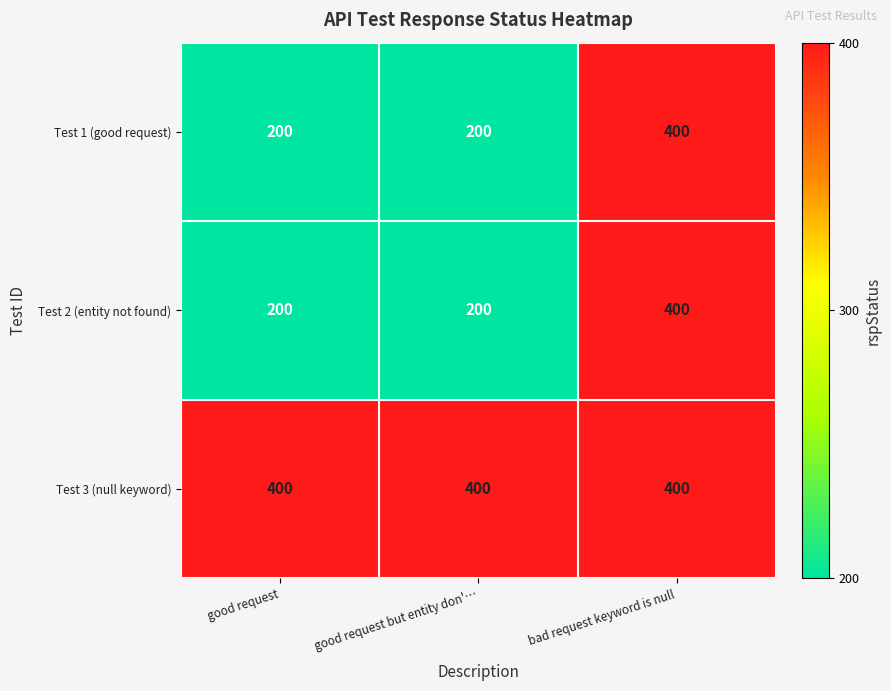

What is the minimum value for Test 1 (good request)?

200